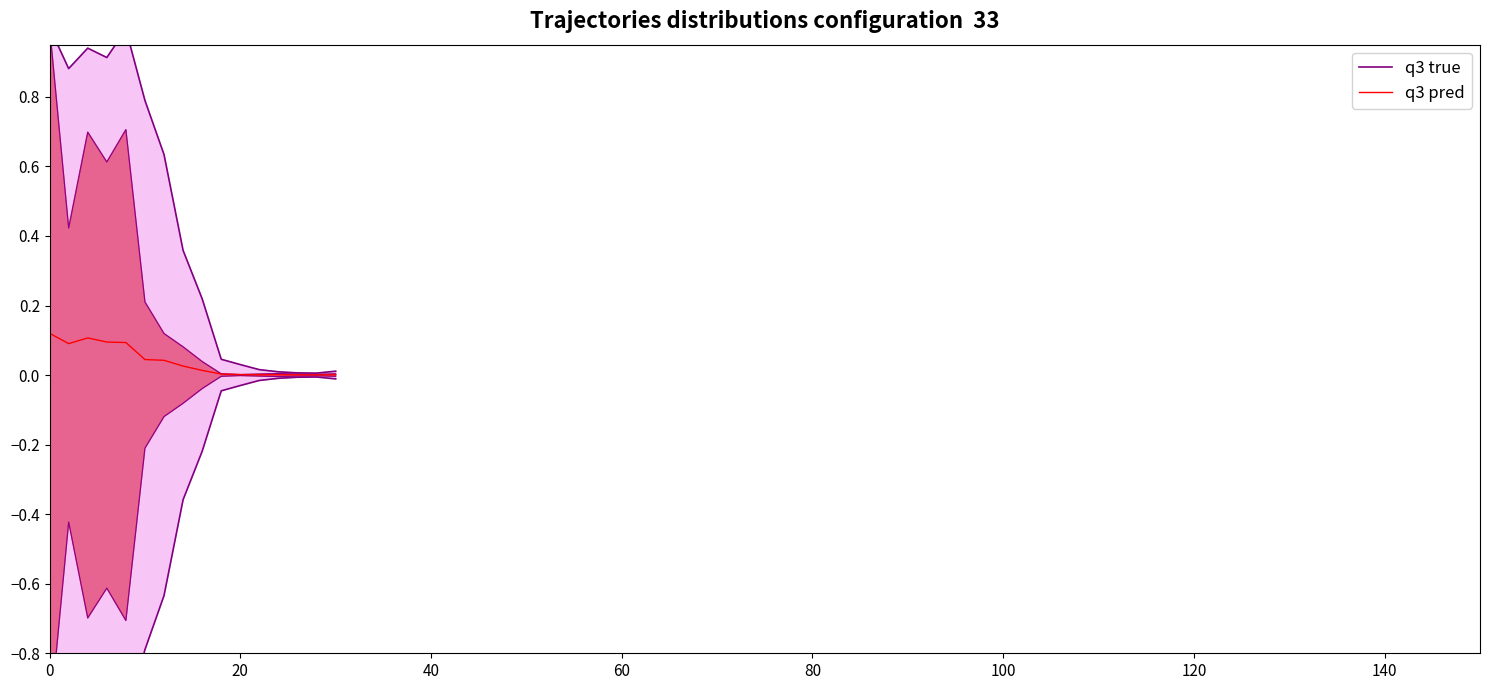

What is the maximum value for q3 pred?

0.1